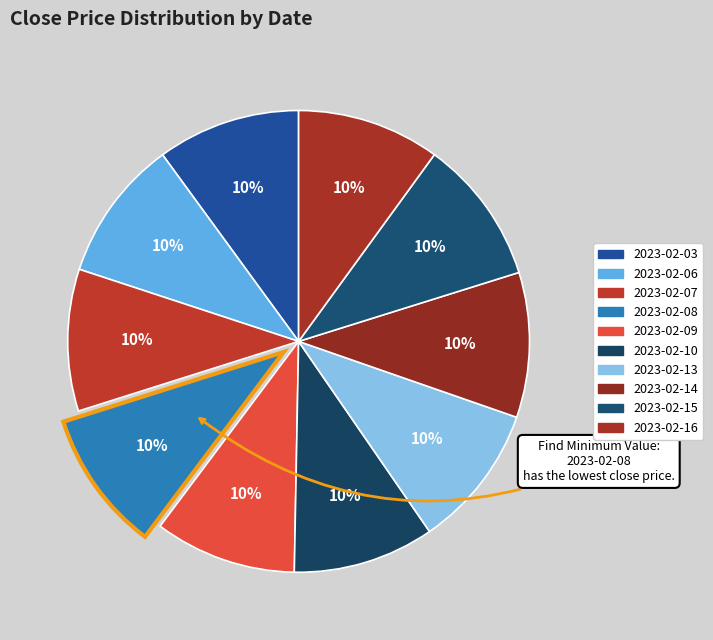

True or false: 2023-02-16 accounts for 10% of the total.

True